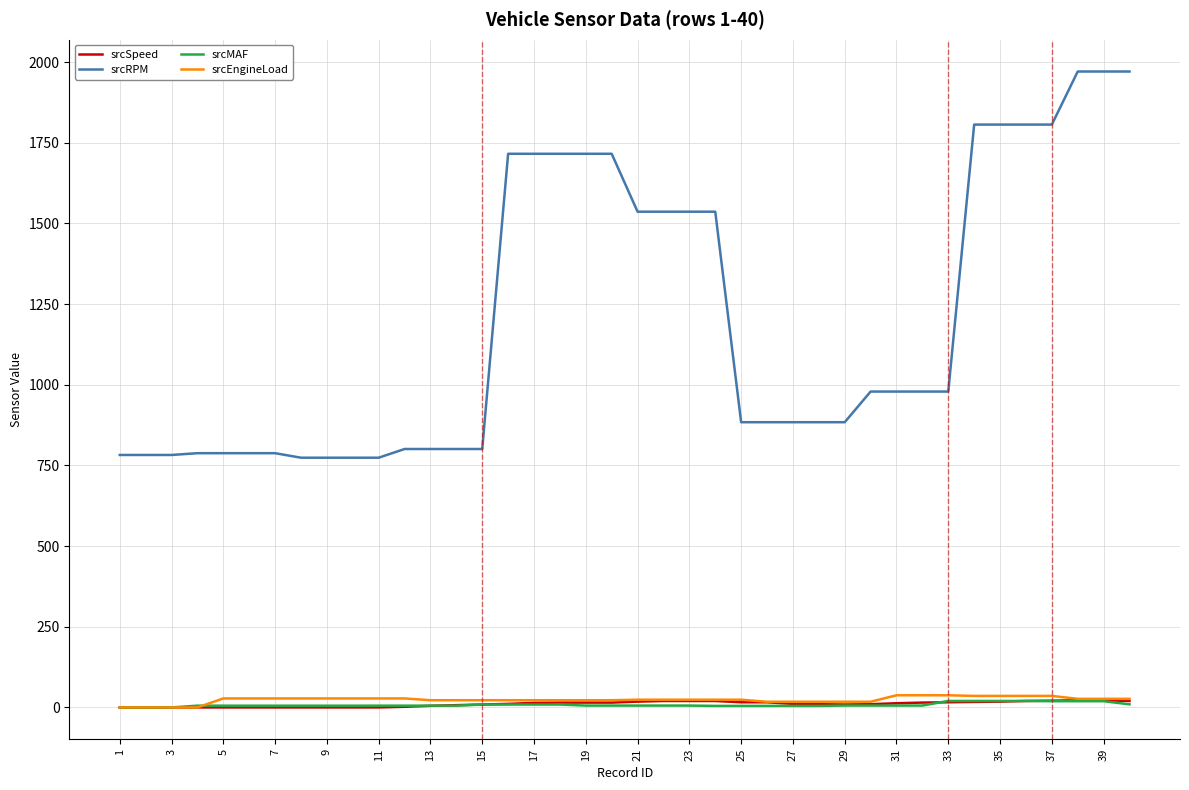

Which series has the largest total across all categories?

srcRPM